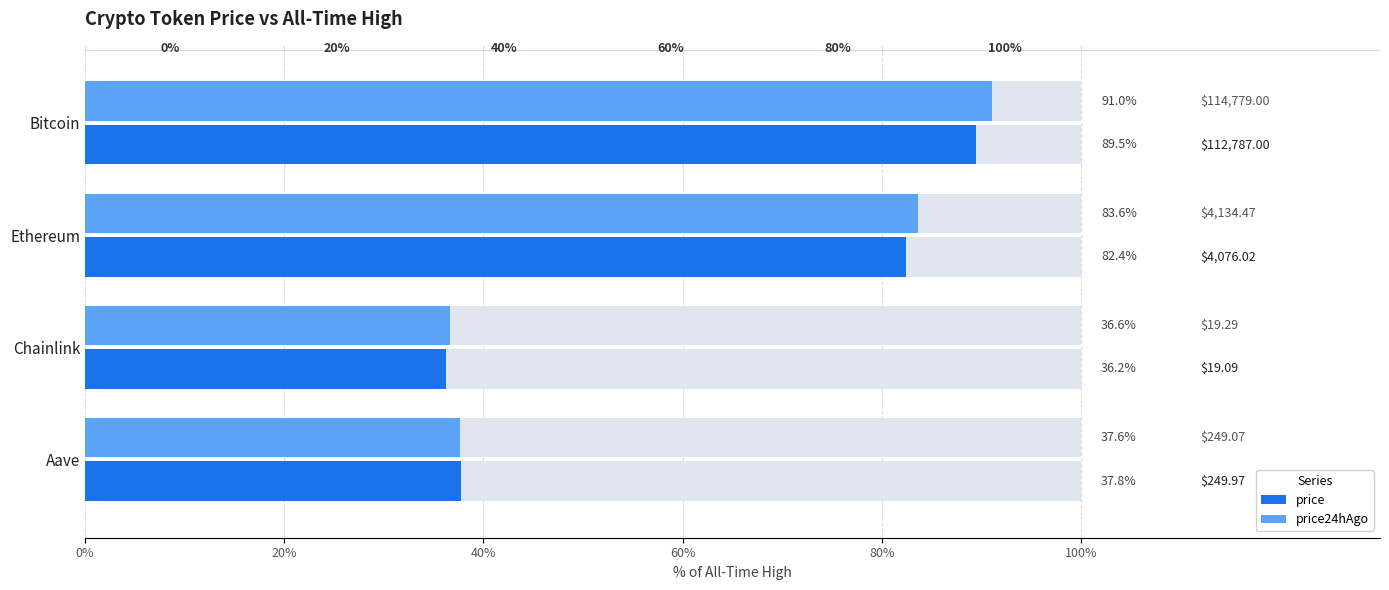

How many data points in price are less than 82?

2